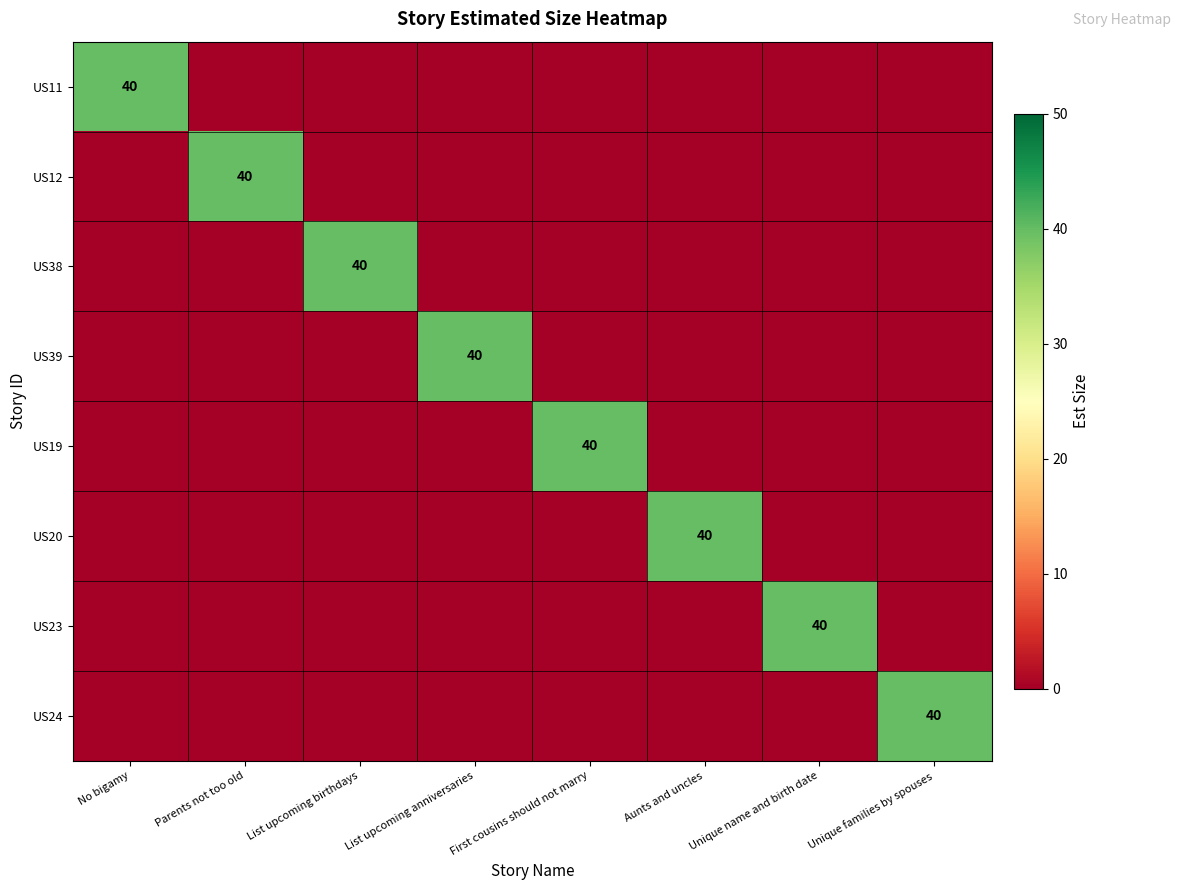

Which series has the largest range (max minus min)?

US11